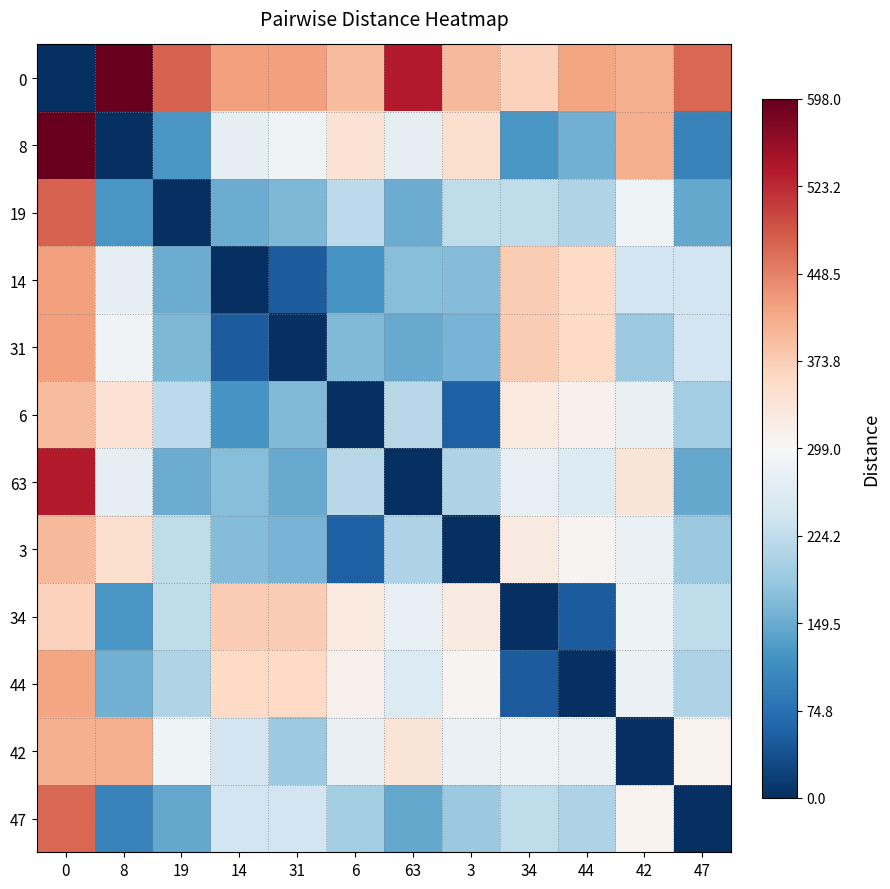

Rank the series by their maximum value, from highest to lowest.

0, 8, 63, 19, 47, 14, 31, 44, 42, 3, 6, 34